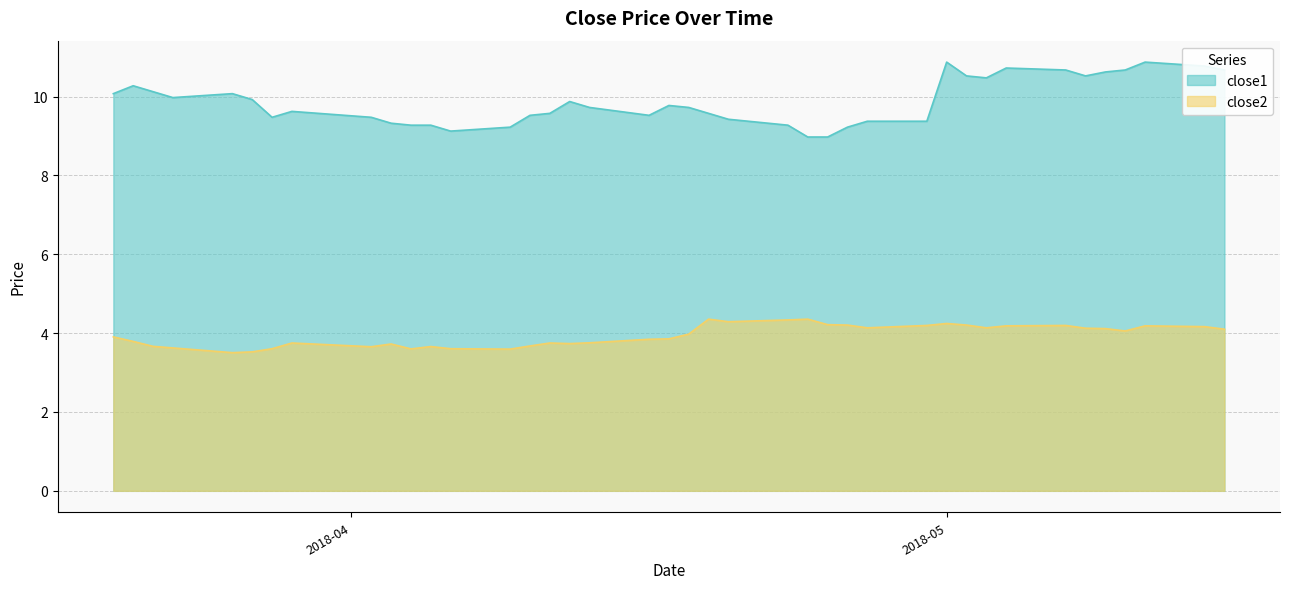

Rank the series by their maximum value, from highest to lowest.

close1, close2